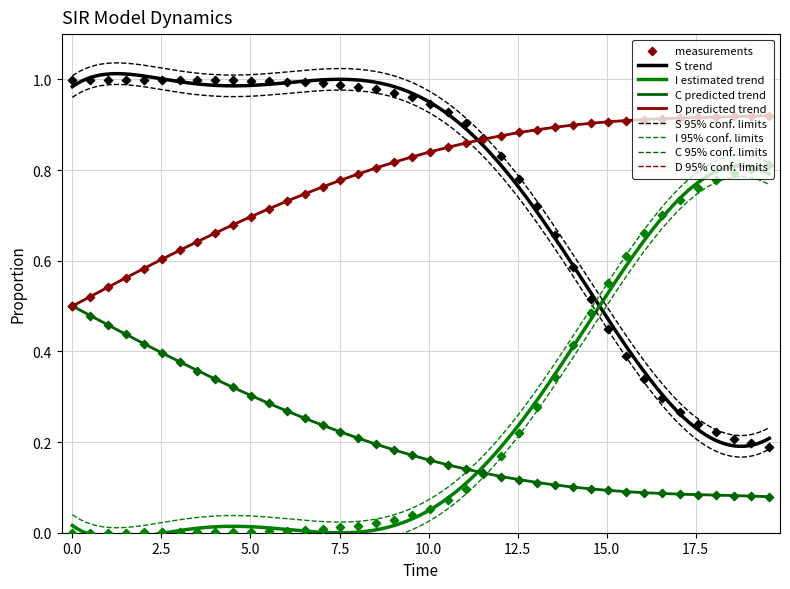

What is the total value across all series at 0.0?

2.0